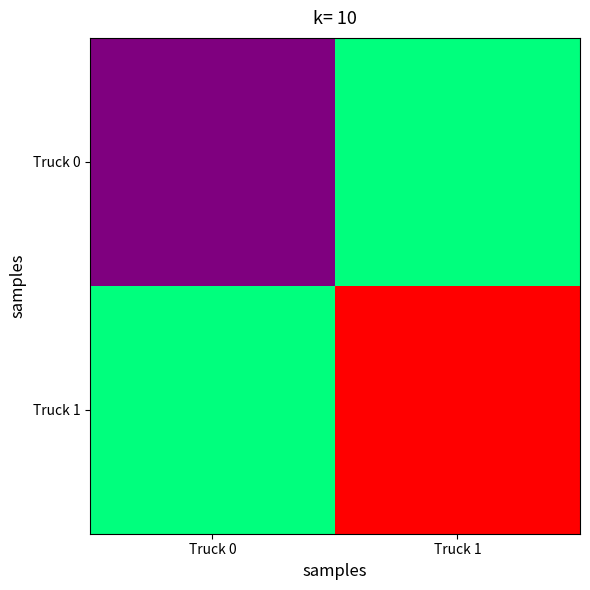

What is the total value across all series at Truck 1?

25